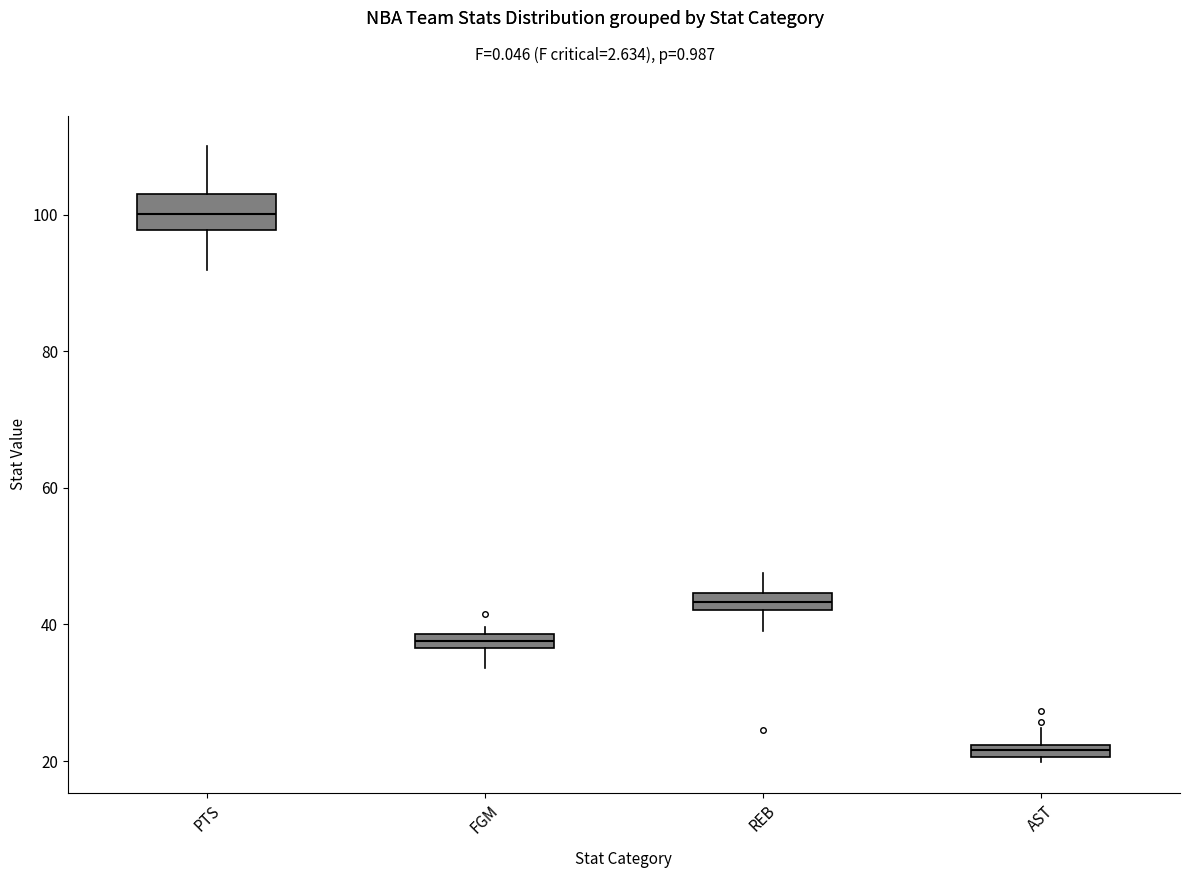

Where is the lower edge of the box for FGM on the y-axis? The values are not printed on the chart, so give them approximately, as read against the axis.

36